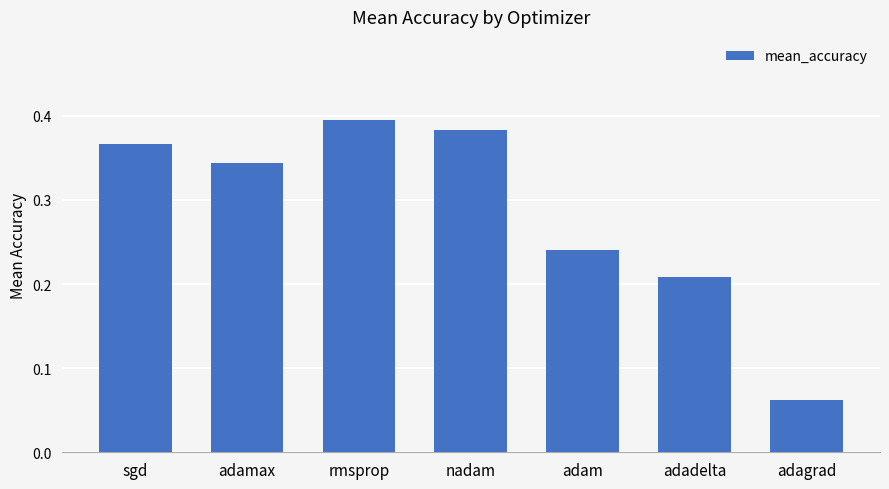

What is the sum of all values?

2.0